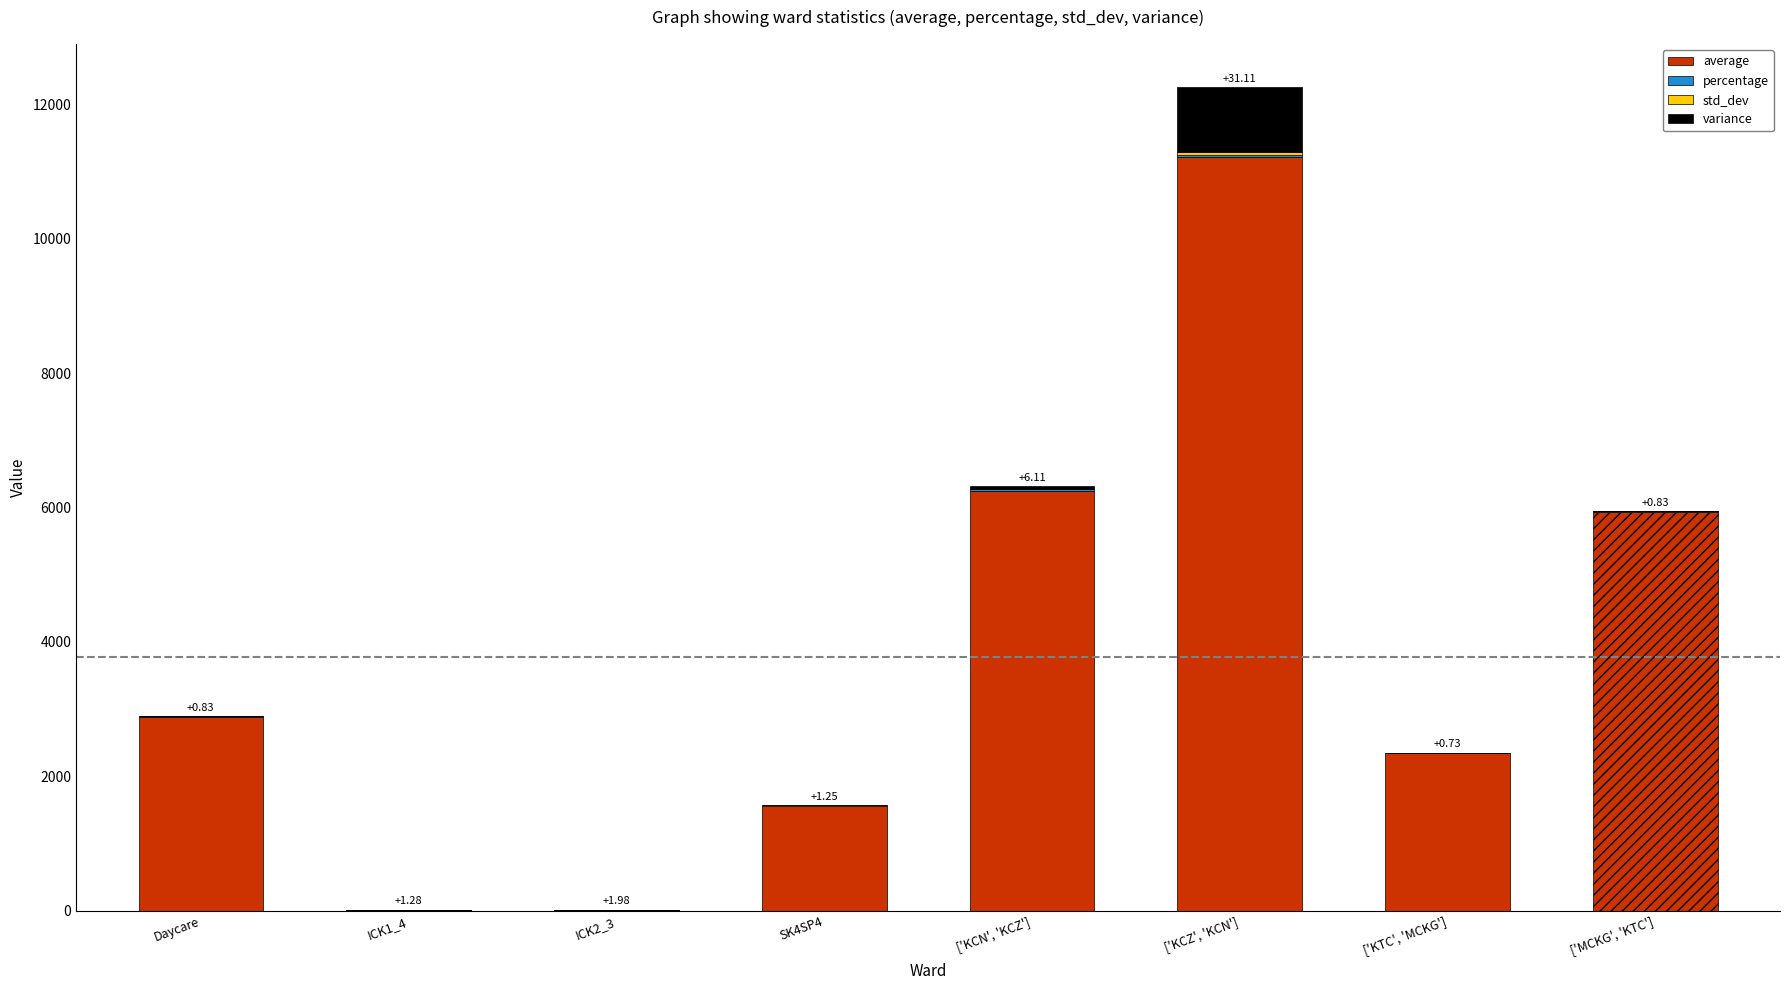

The value of variance at ['MCKG', 'KTC'] is 1.0. True or false?

False